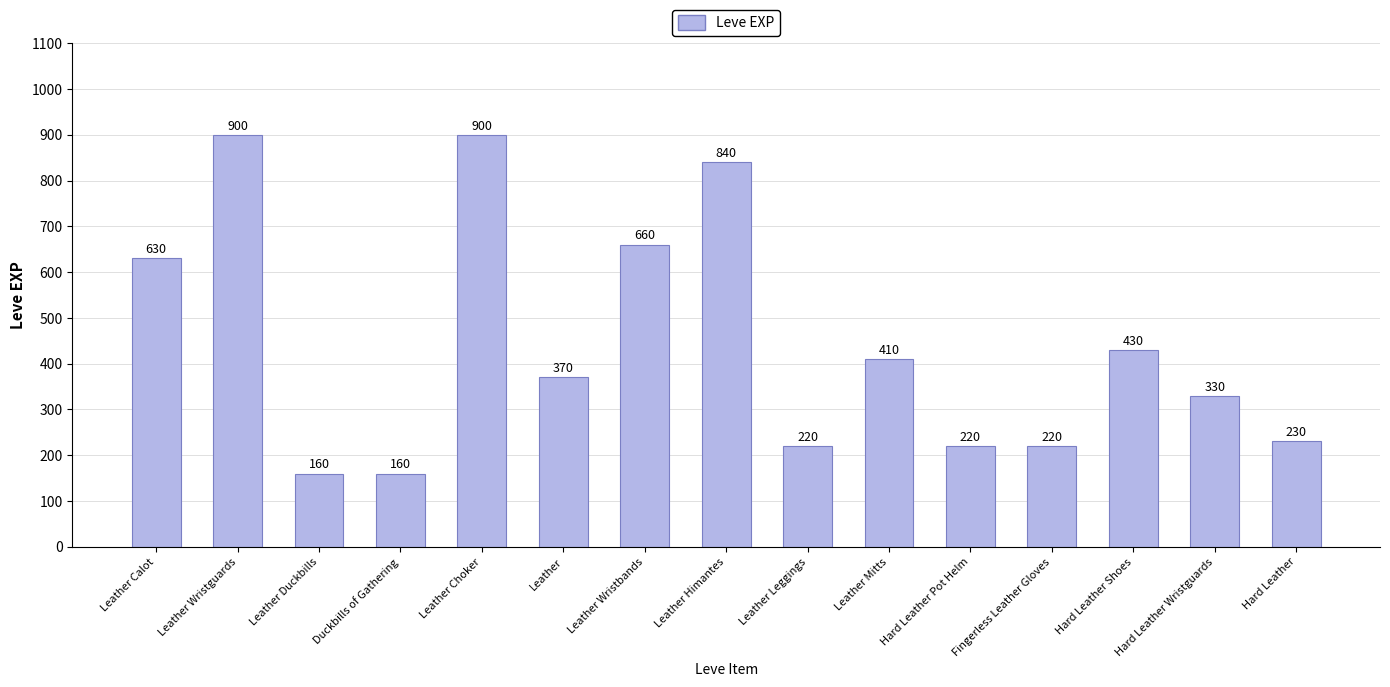

What is the maximum value shown in the chart?

900